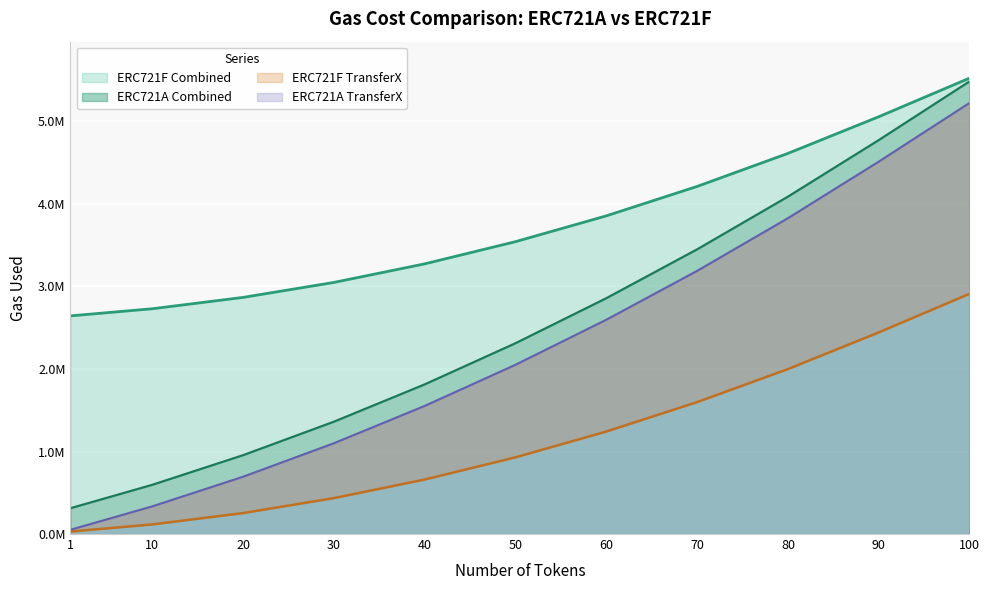

Between 1 and 20, which series saw the biggest shift?

ERC721A Combined (line)